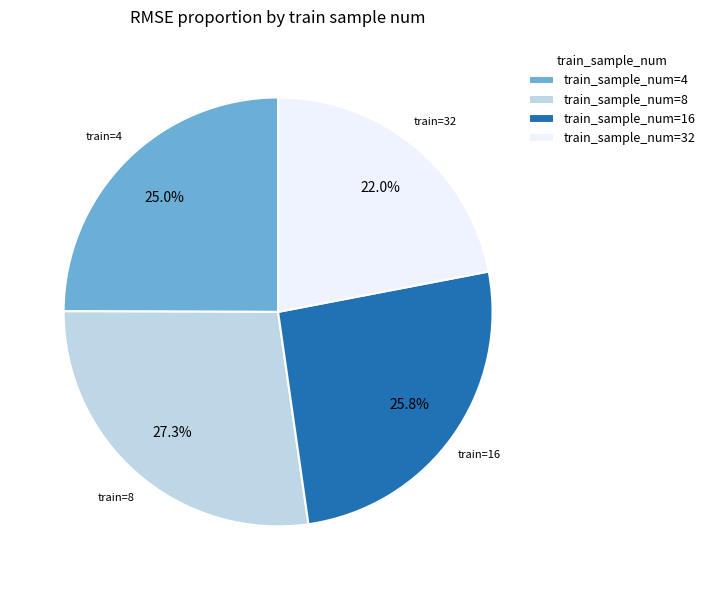

Does any single category account for the majority?

No